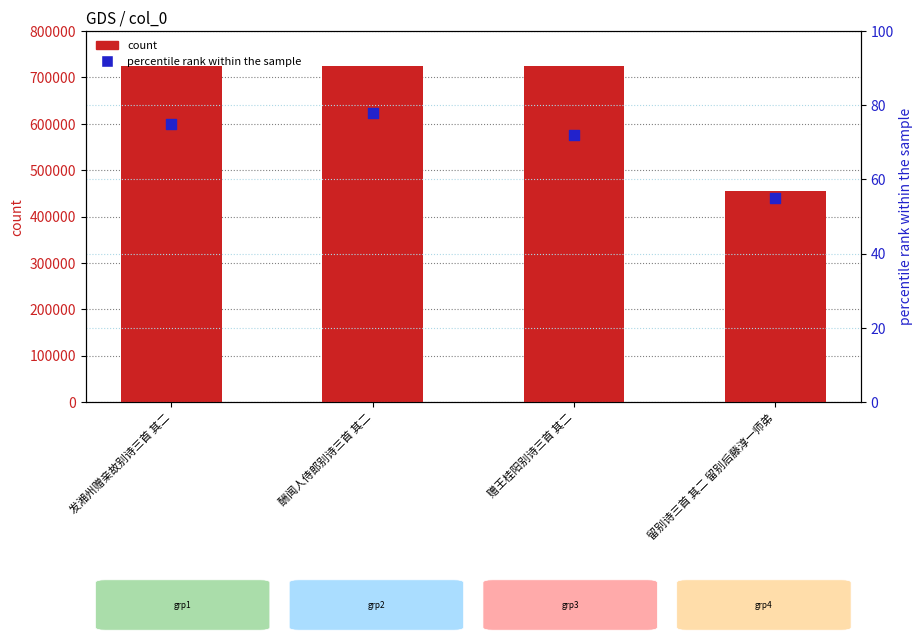

Which series reaches the maximum Y coordinate?

count